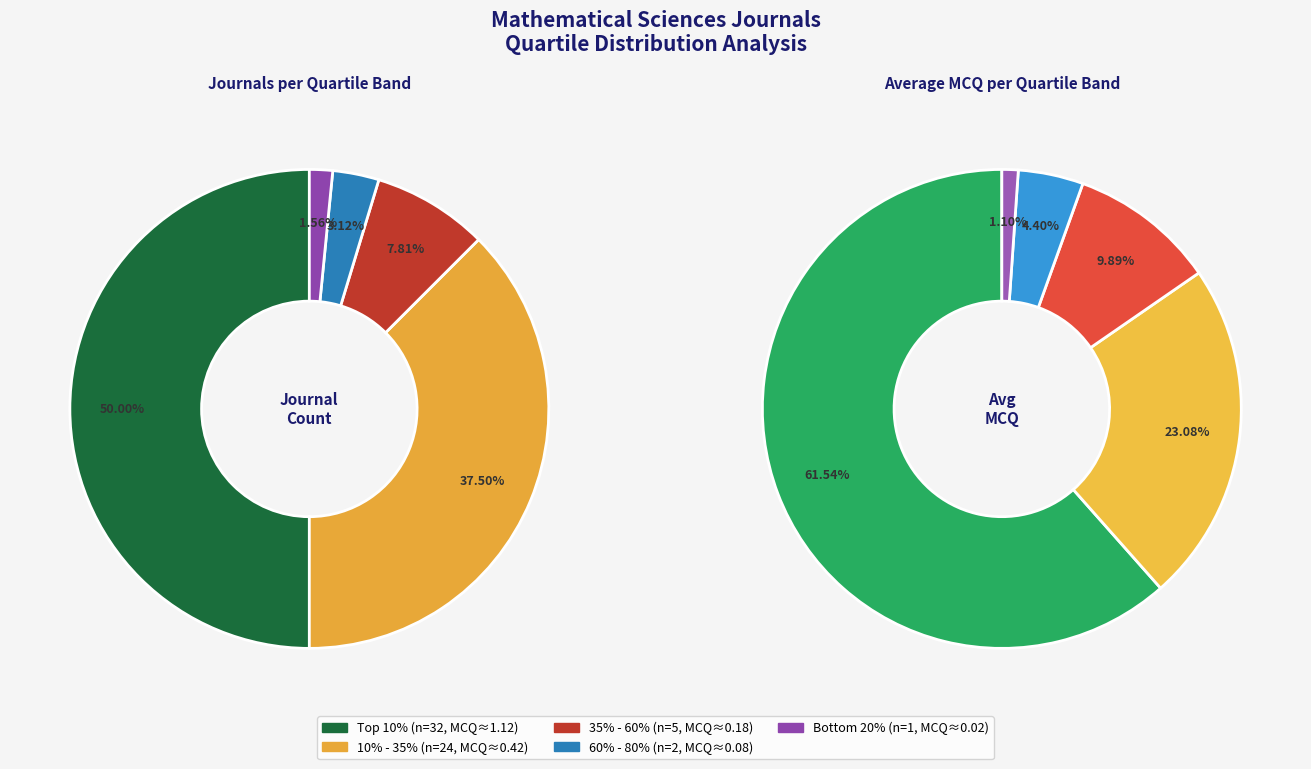

How many slices are in this pie chart?

5